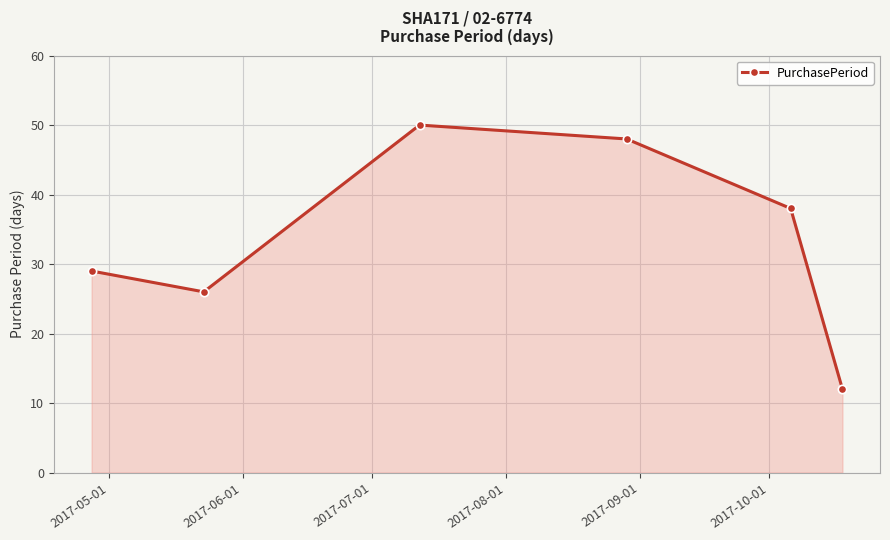

Does the chart have visible grid lines?

Yes